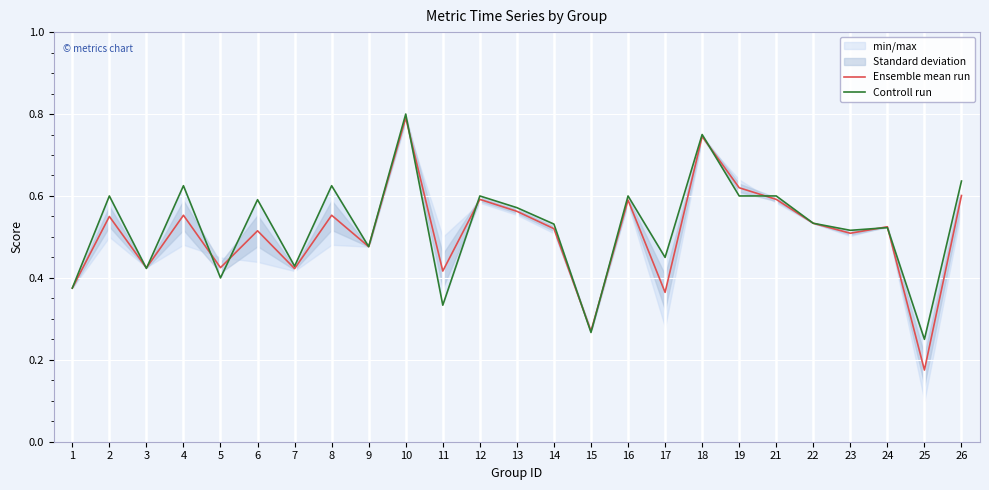

Is it true that Controll run equals 0.2 at 25?

True